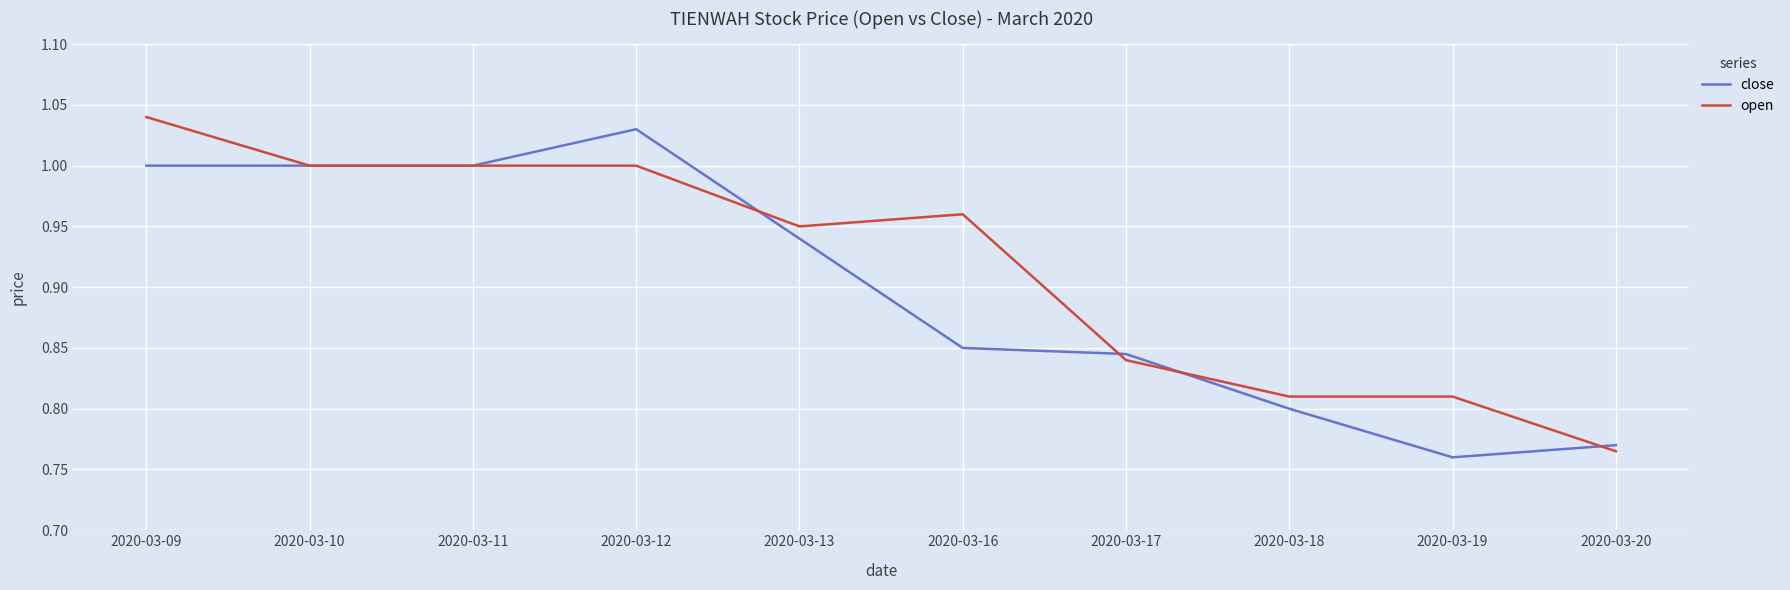

Which category has the highest value in the close series?

2020-03-12